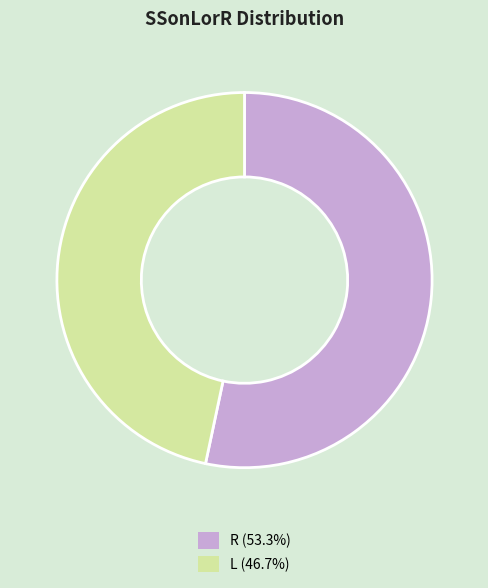

Is the sum of R (53.3%) and L (46.7%) greater than half?

Yes